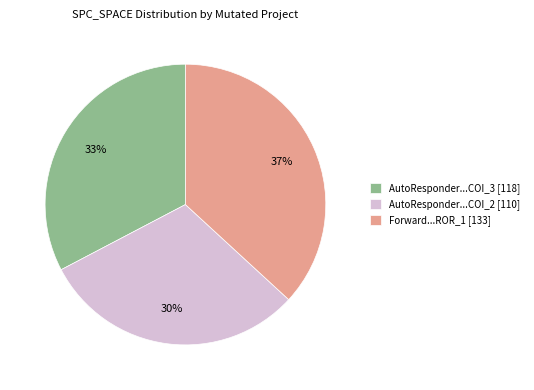

What is the largest slice in the pie chart?

Forward...ROR_1 [133]